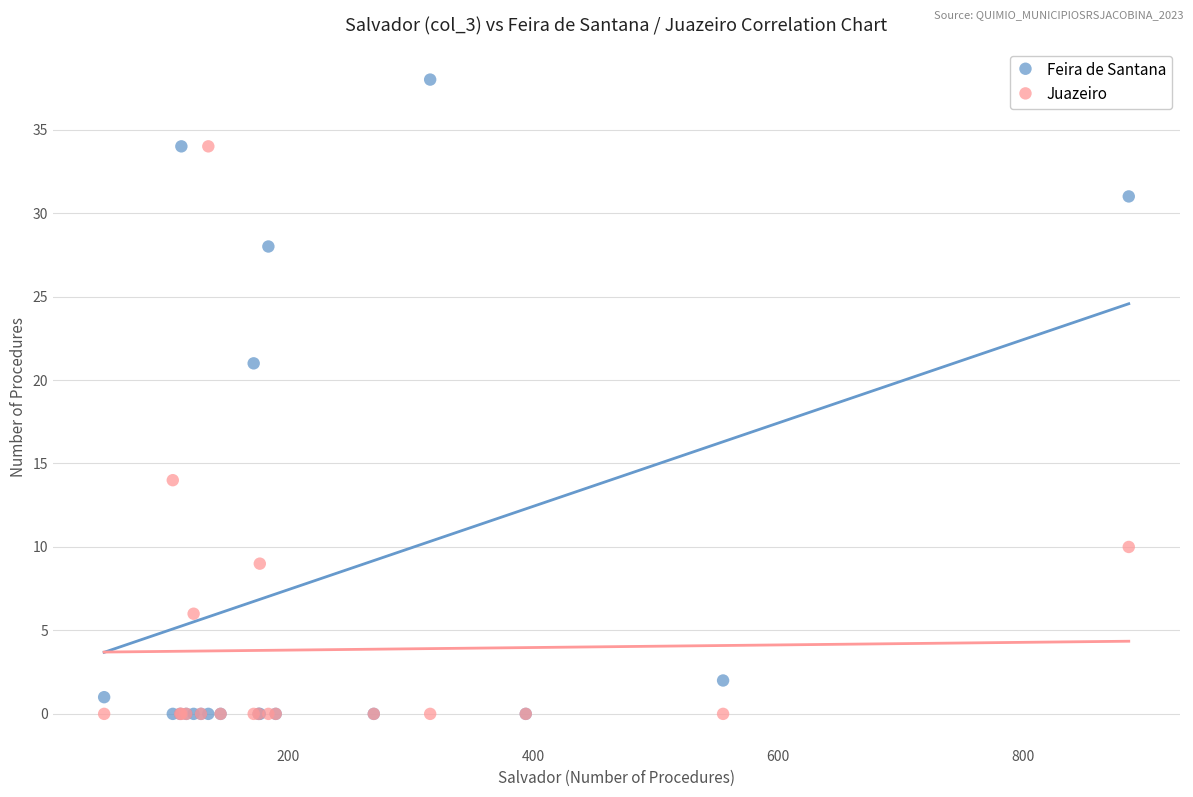

Which series has the largest Y range (max minus min)?

Feira de Santana